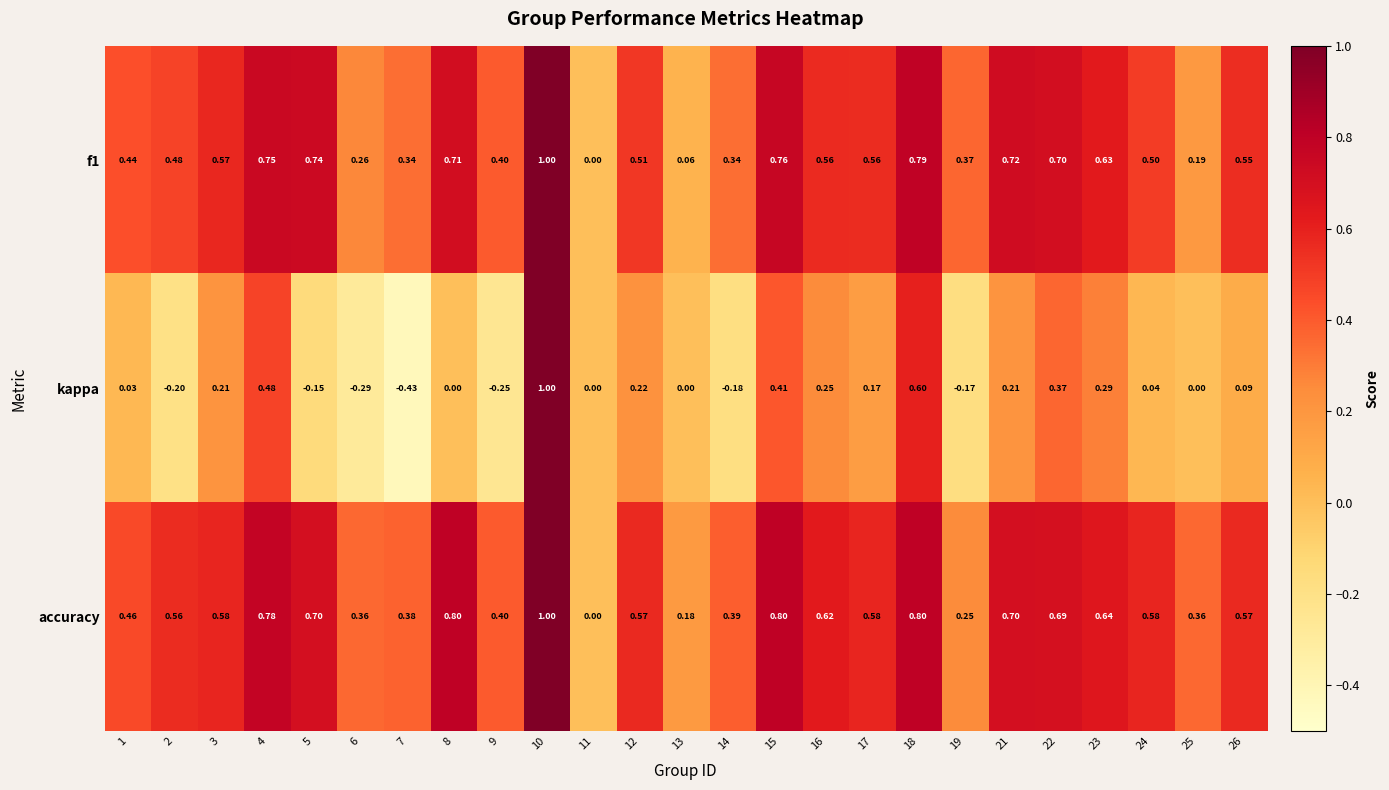

At which category is the sum across all series the highest?

10